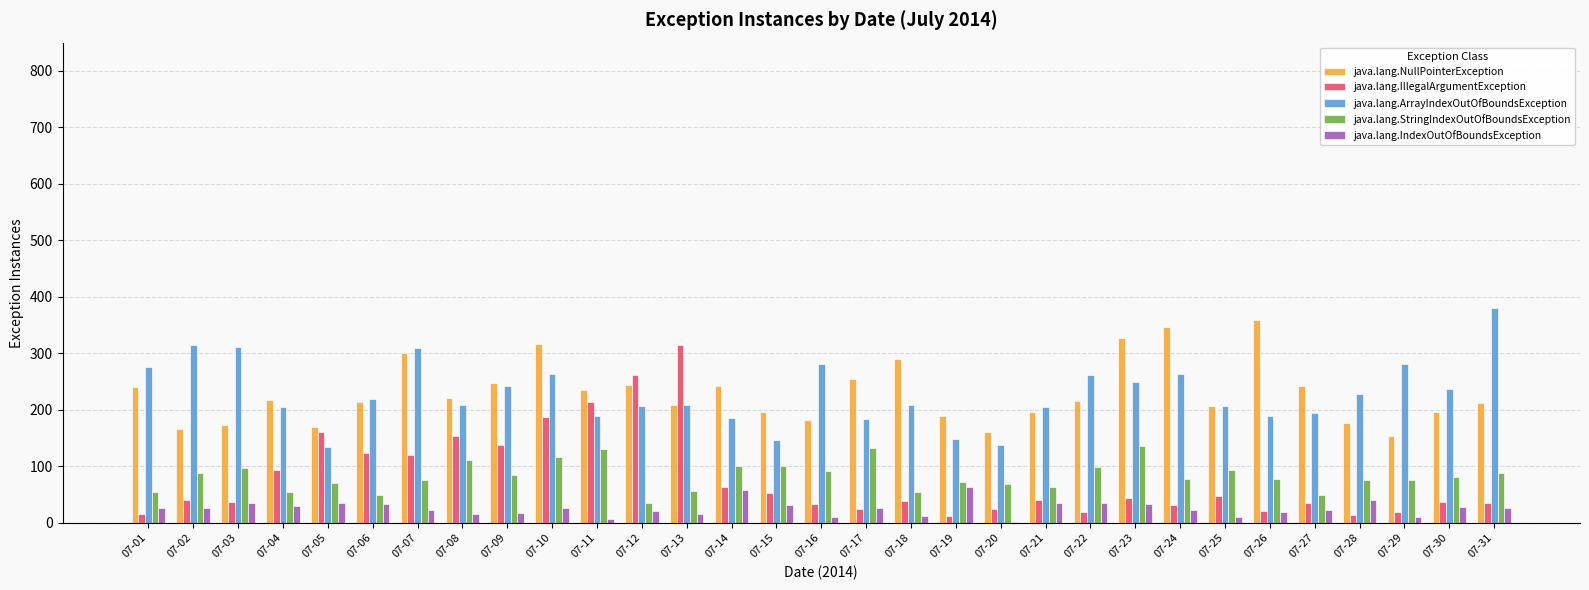

What is the sum of all java.lang.IndexOutOfBoundsException values?

802